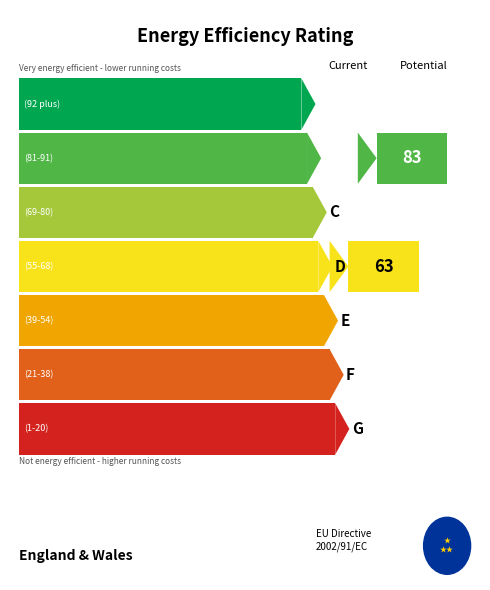

The chart shows a value of 8 at Lite. True or false?

False